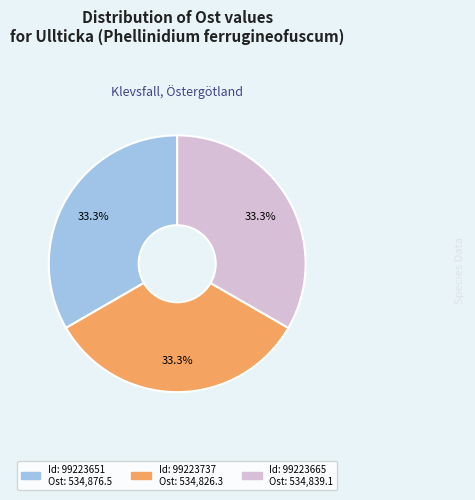

Is there any slice that represents more than half of the pie?

No